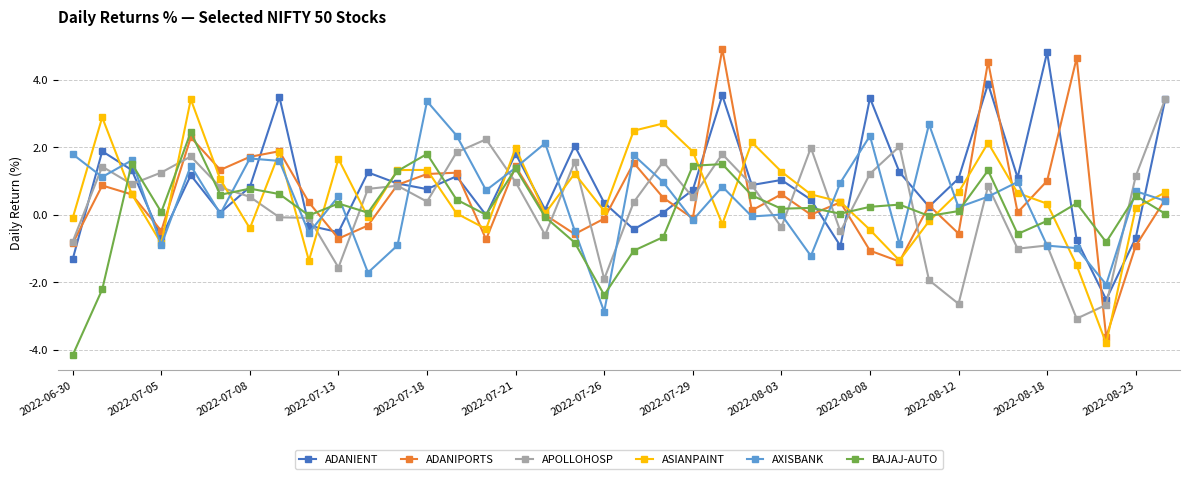

What is the highest value of the ADANIENT series?

4.8